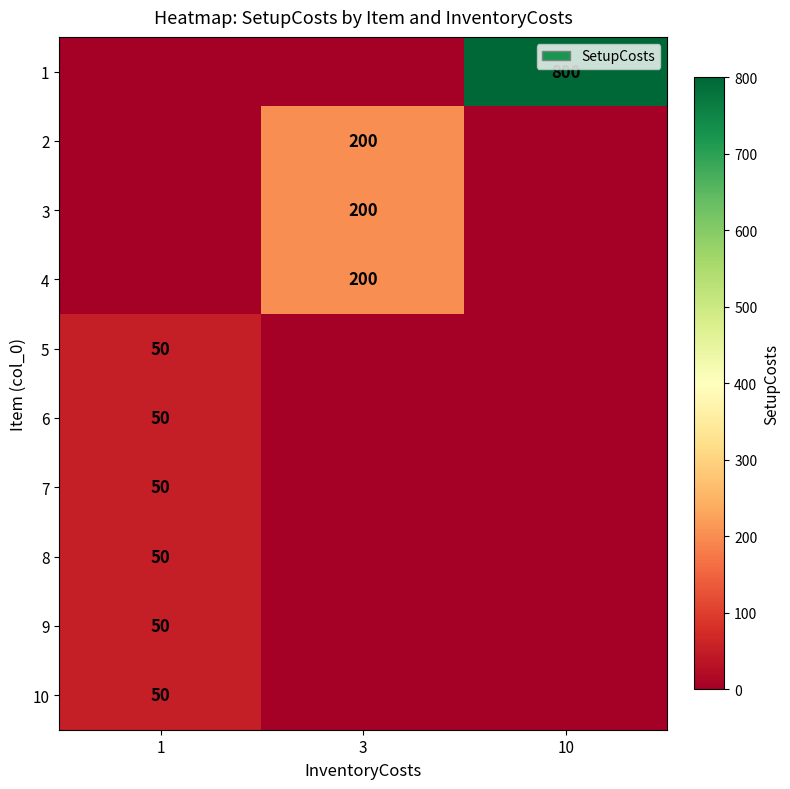

Rank the series by their maximum value, from highest to lowest.

row_0, row_1, row_2, row_3, row_4, row_5, row_6, row_7, row_8, row_9